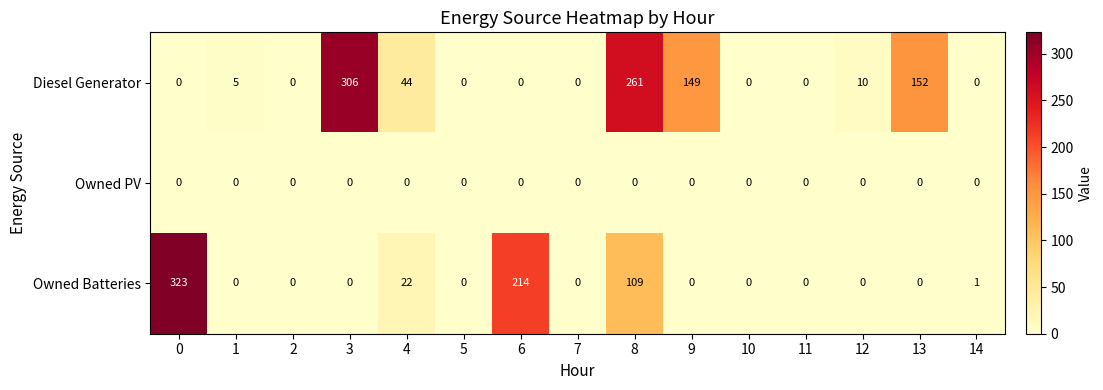

What is the total value across all series at 1?

5